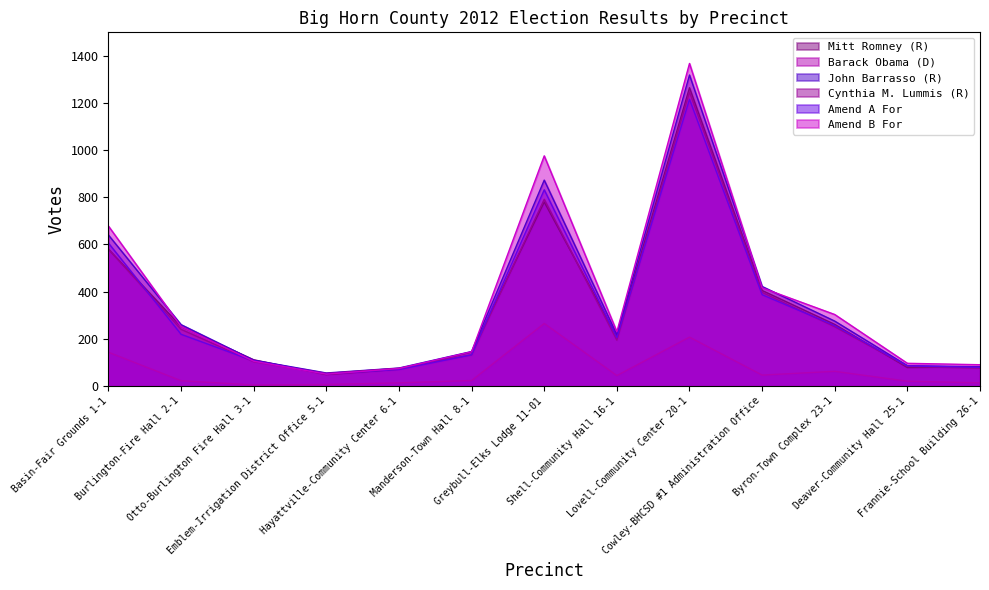

The Amend B For series shows 715 at Lovell-Community Center 20-1. True or false?

False